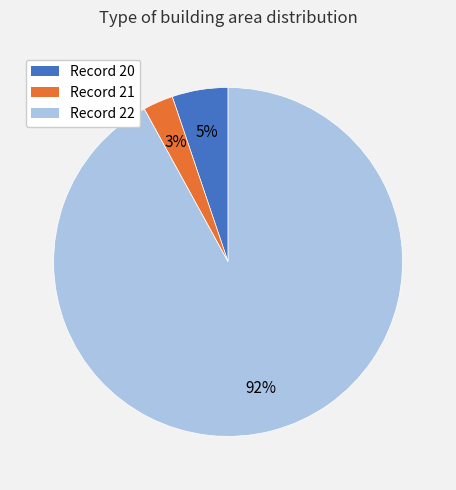

Is there any slice that represents more than half of the pie?

Yes